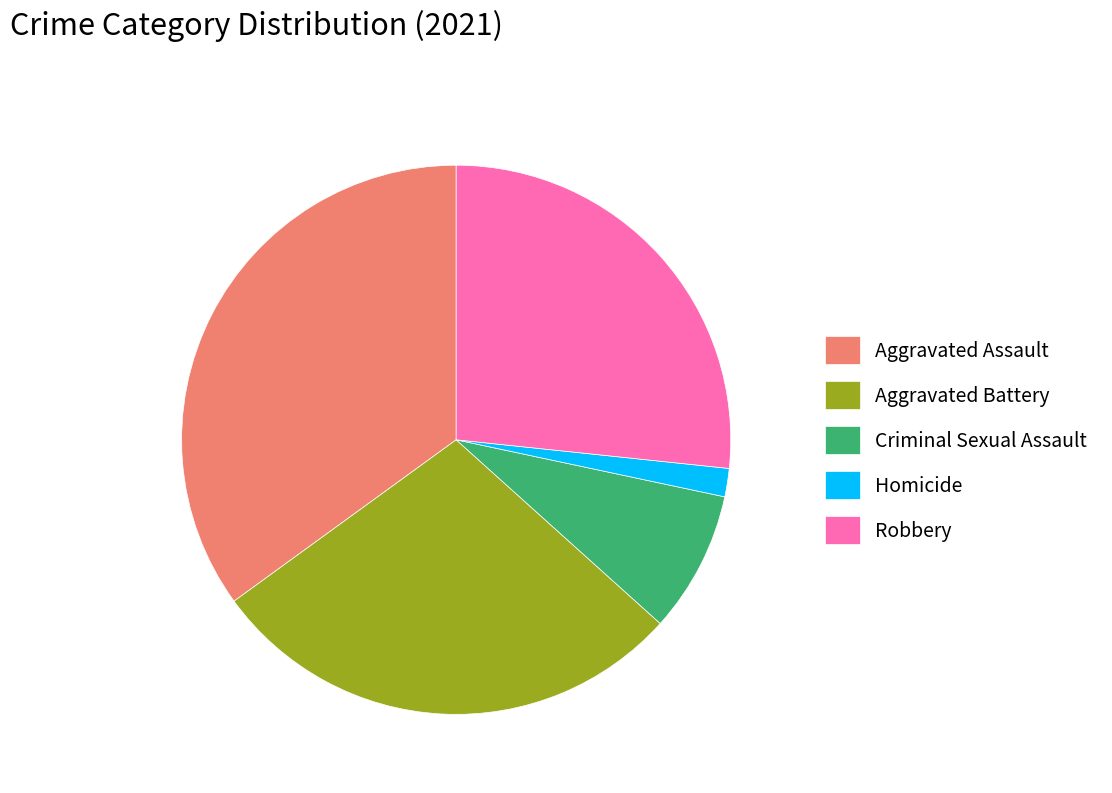

Combined, do Robbery and Homicide account for over 50%?

No